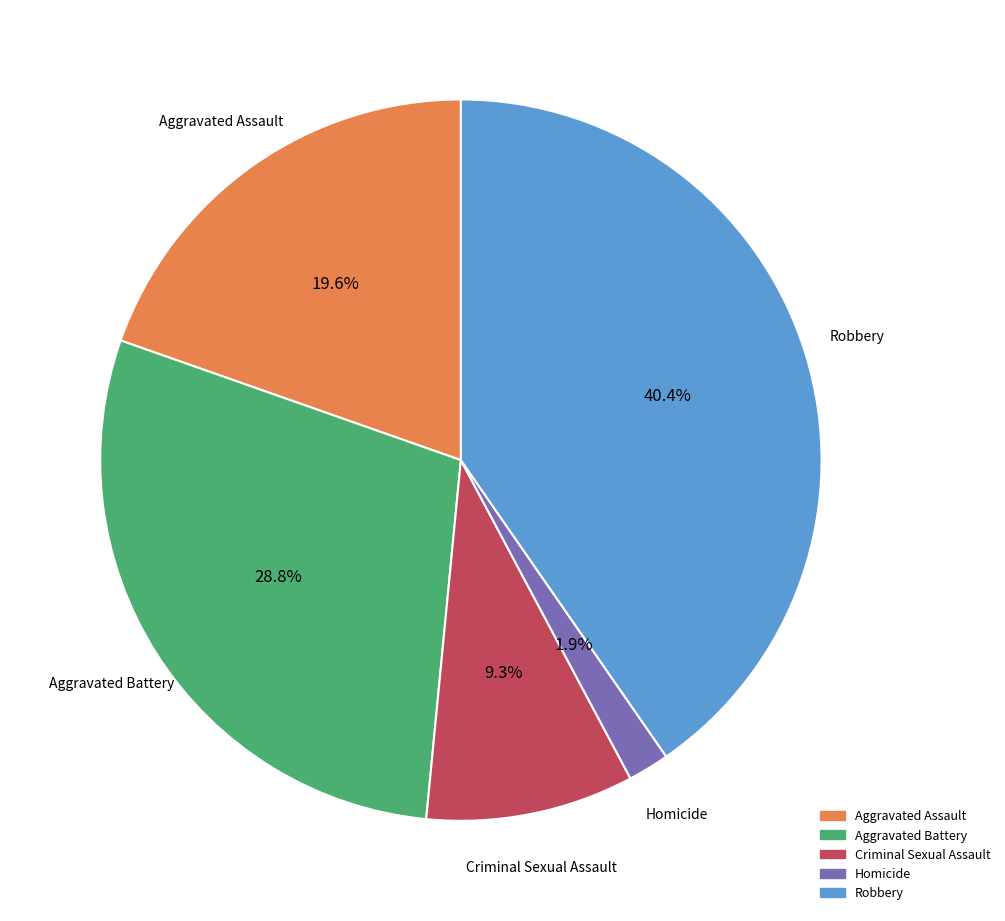

What percentage is NOT represented by Homicide?

98.1%